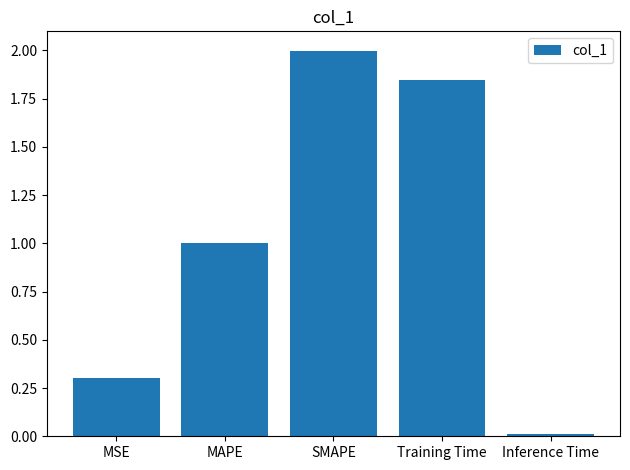

What is the ratio of the value at MAPE to the value at SMAPE?

0.5